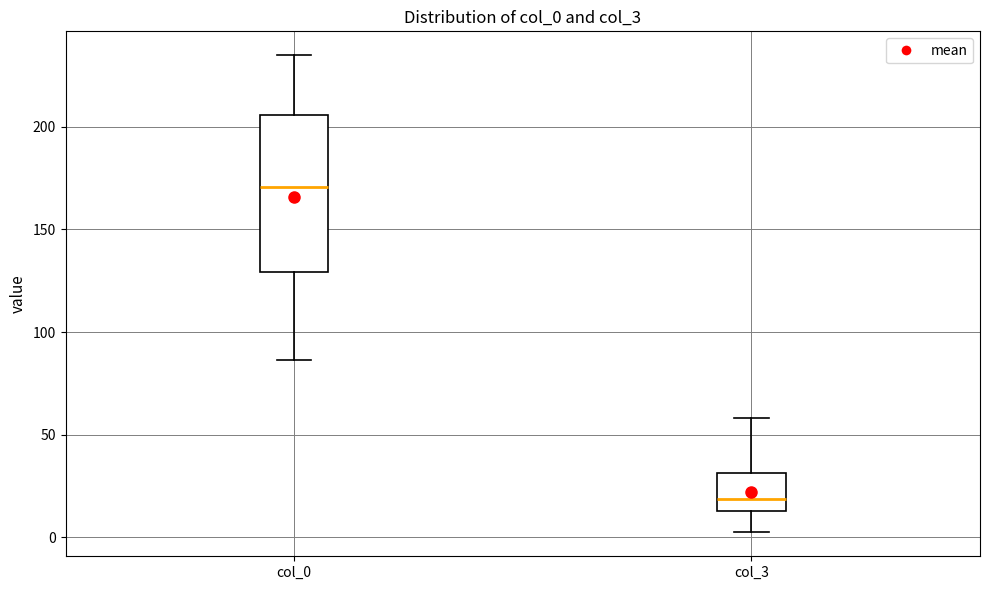

Which box is the tallest, from its lower edge to its upper edge?

col_0